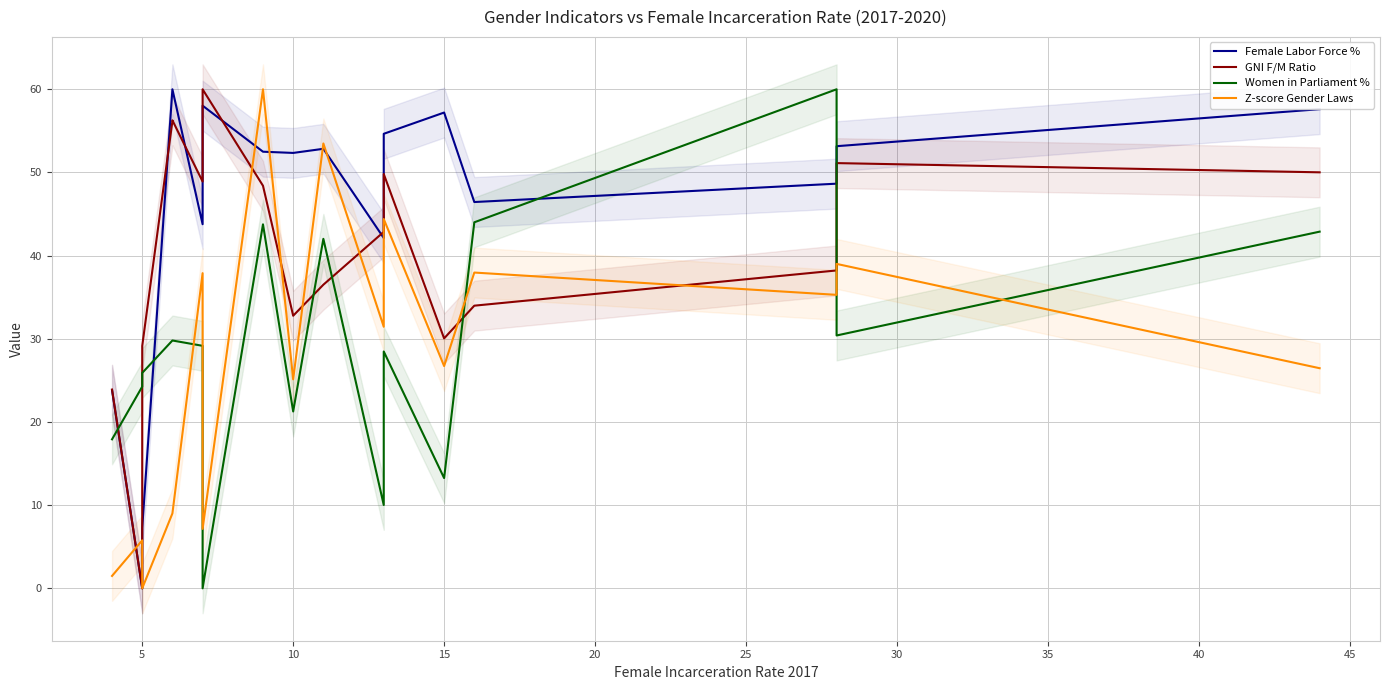

Reading right to left, transcribe all the data shown in this chart.

Female Labor Force %: 57.6	53.2	48.7	46.4	57.2	54.6	42.1	52.8	52.3	52.5	58.0	43.8	60.0	60.0	7.3	0.0	23.8
GNI F/M Ratio: 50.0	51.1	38.2	34.0	30.1	49.8	42.9	36.5	32.8	48.4	60.0	48.9	56.3	56.2	29.1	0.0	23.9
Women in Parliament %: 42.9	30.4	60.0	44.0	13.3	28.5	10.0	42.0	21.3	43.8	0.0	29.2	29.8	29.8	25.9	24.2	17.9
Z-score Gender Laws: 26.5	39.0	35.3	38.0	26.7	44.4	31.5	53.5	25.1	60.0	7.1	37.9	9.0	9.0	0.0	5.8	1.5